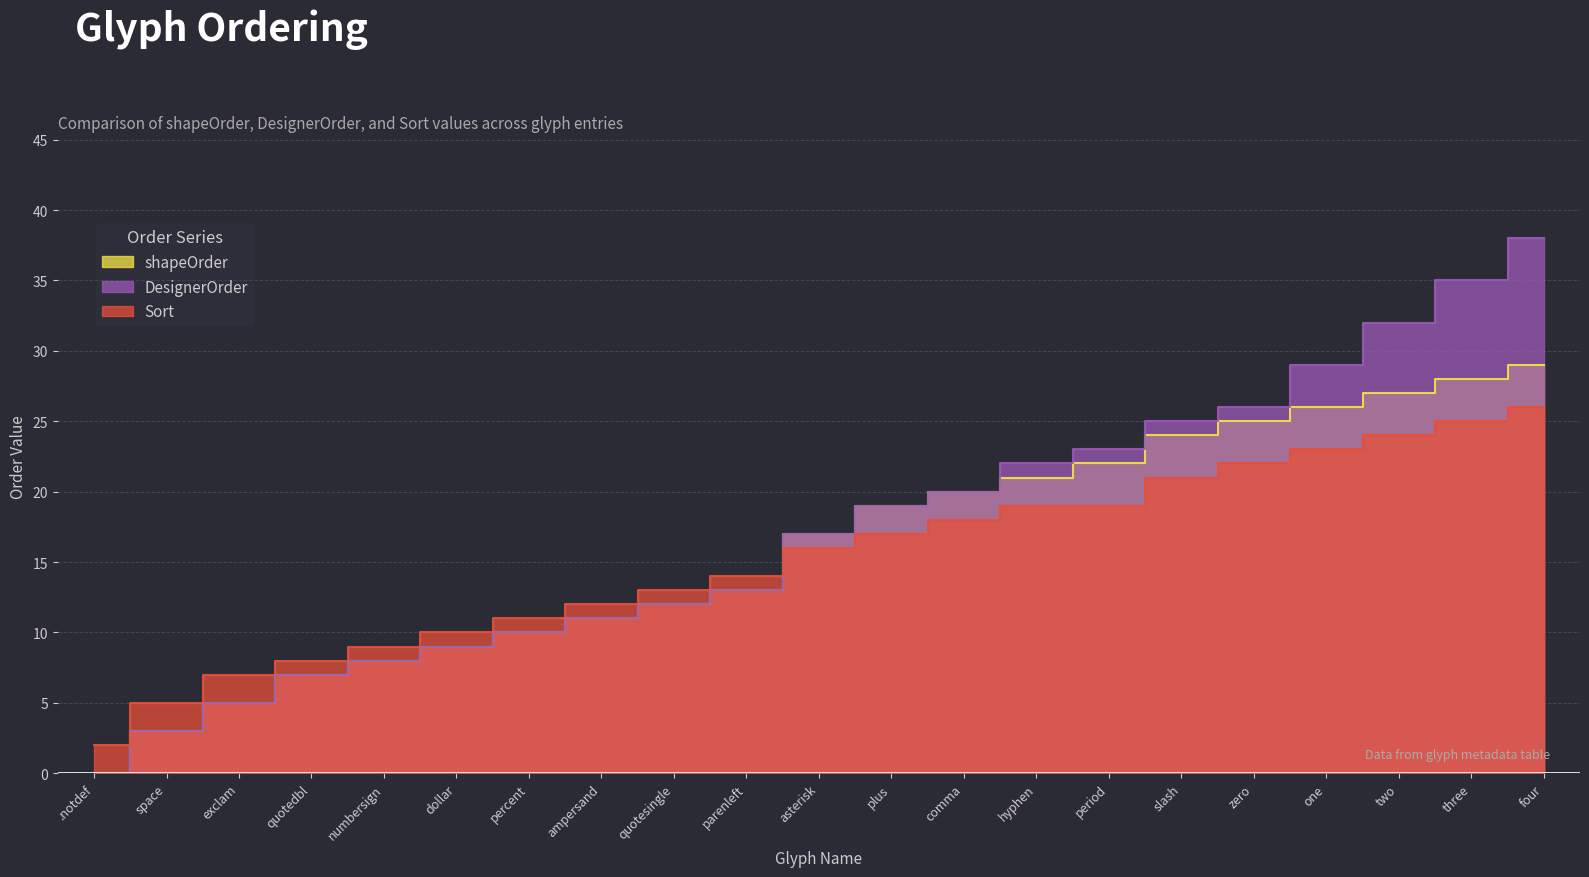

True or false: shapeOrder and DesignerOrder cross at least once.

False